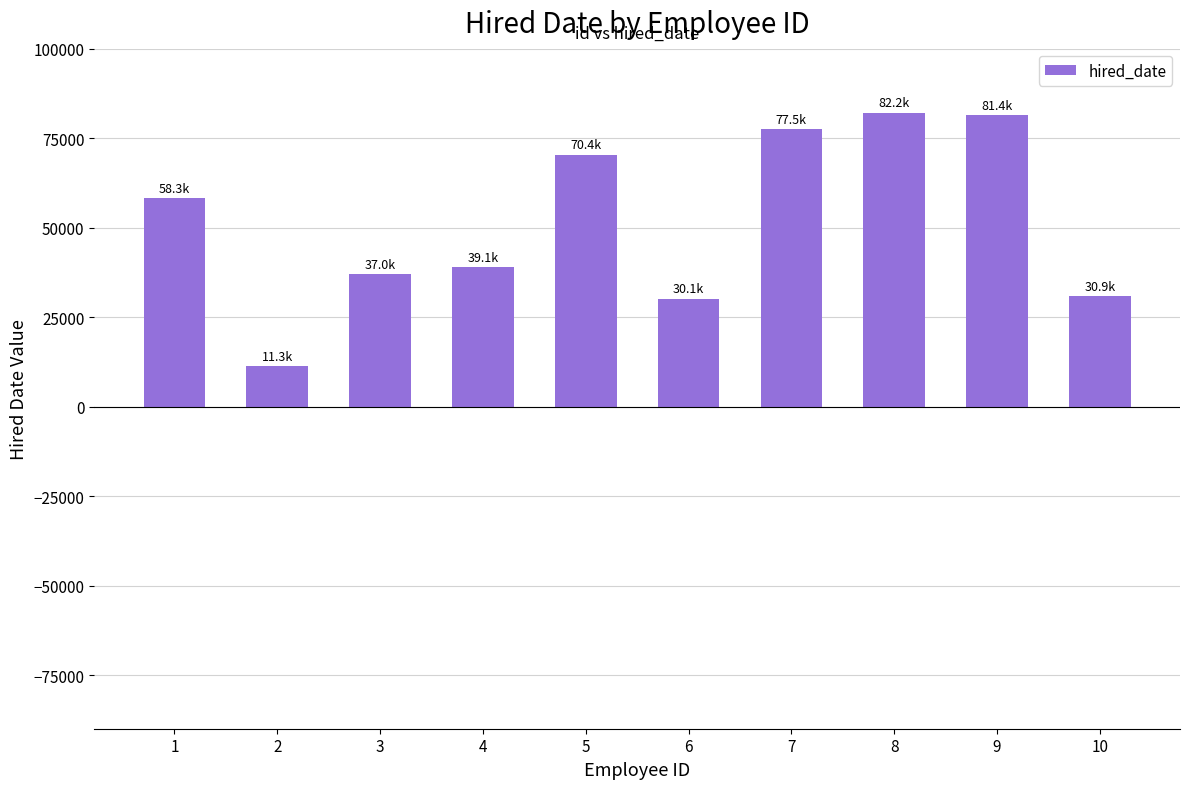

Where is the data nearest to the value 46749?

4